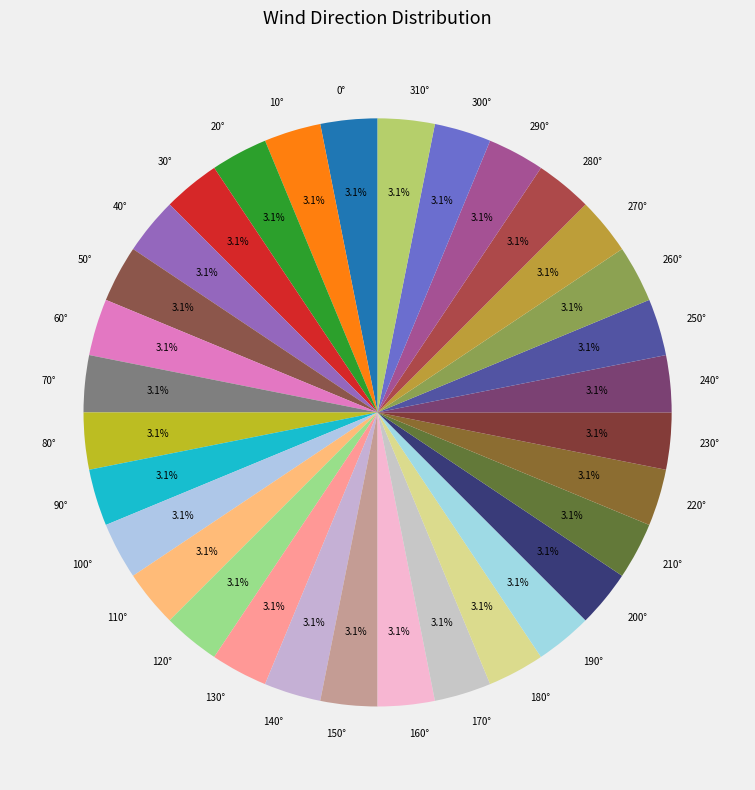

Approximately how many times larger is the value at 300° compared to 30°?

1.0